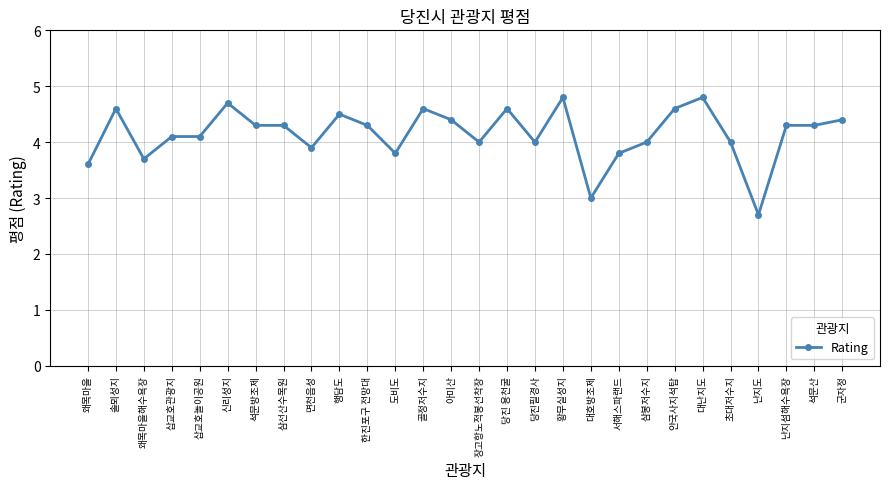

True or false: the data has more than 1 interior local peaks.

True